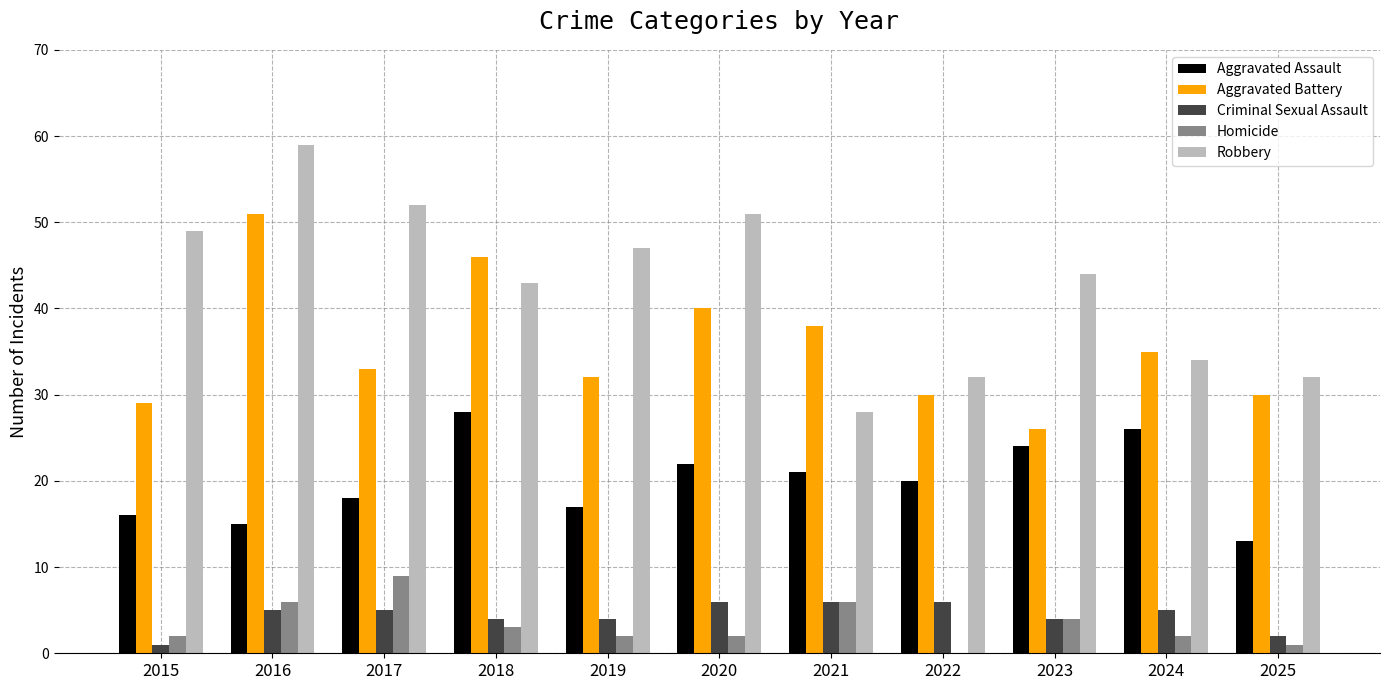

How many data points does each series have?

11